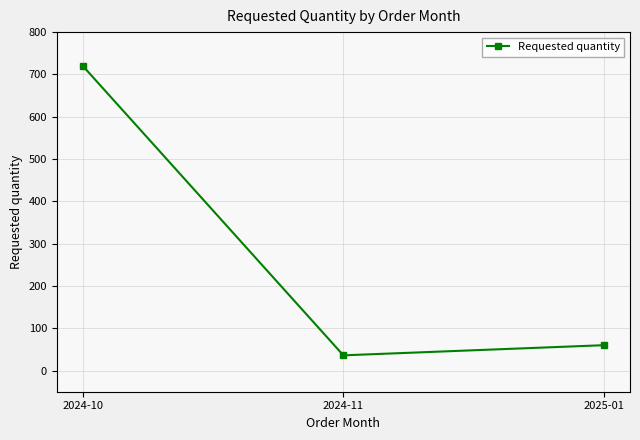

Rank the categories by value from lowest to highest.

2024-11, 2025-01, 2024-10